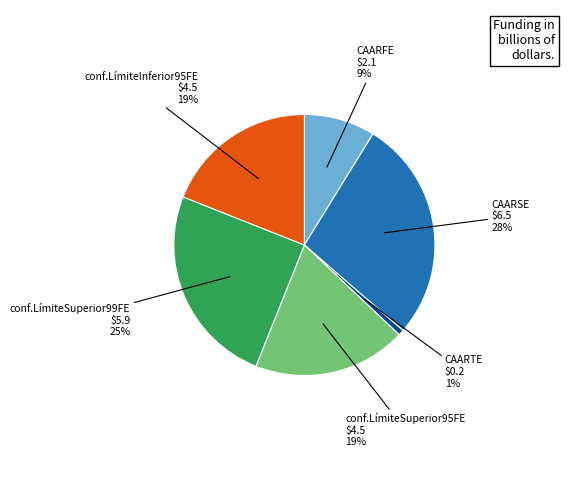

How many slices are in this pie chart?

6